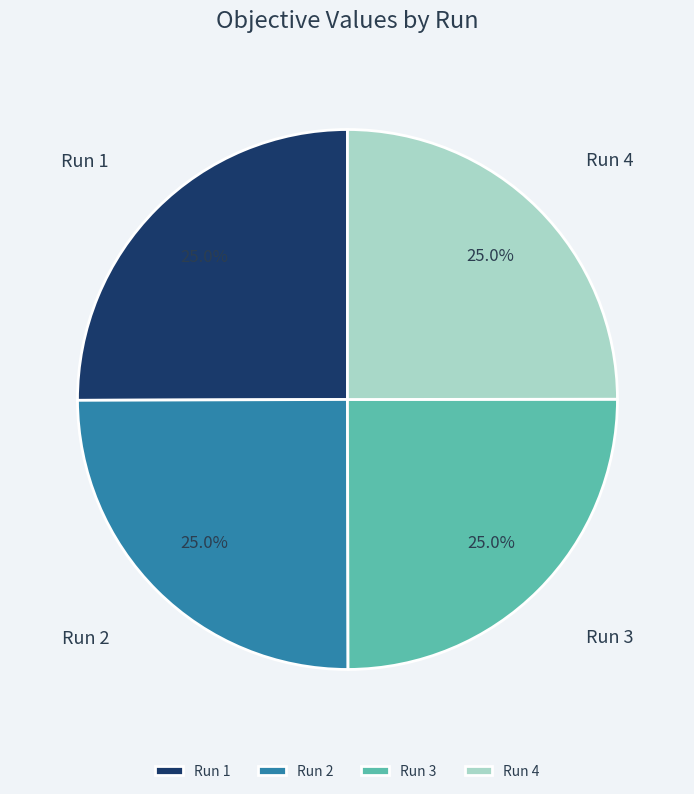

Does Run 2 represent more than half of the total?

No